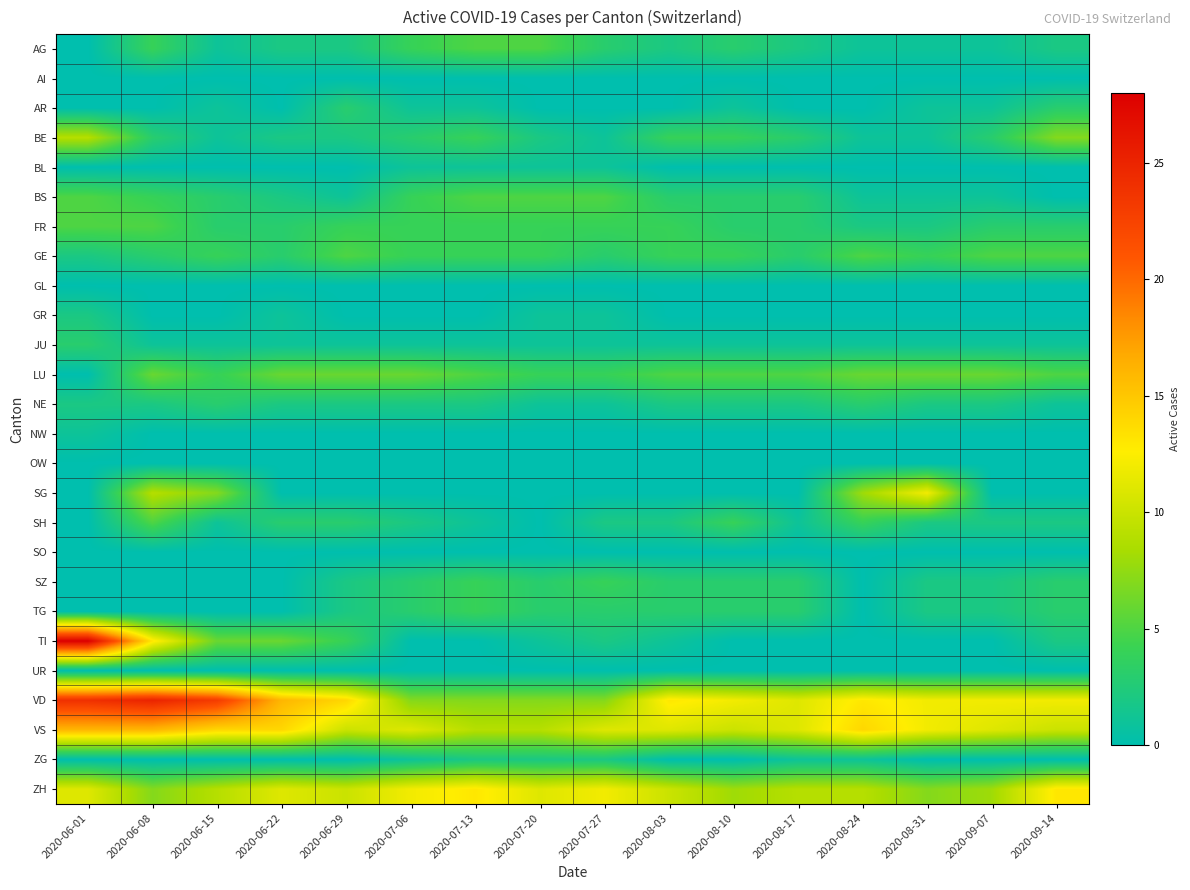

What is the difference between the highest and lowest values at 2020-08-03?

13